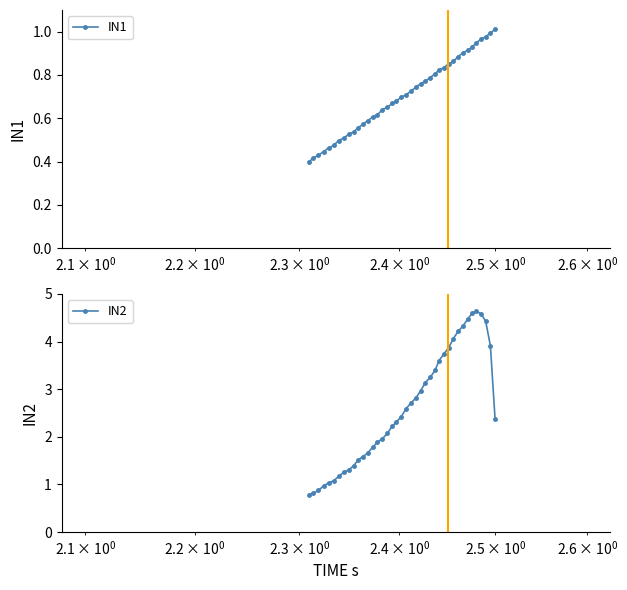

What is the maximum value for IN2?

4.6